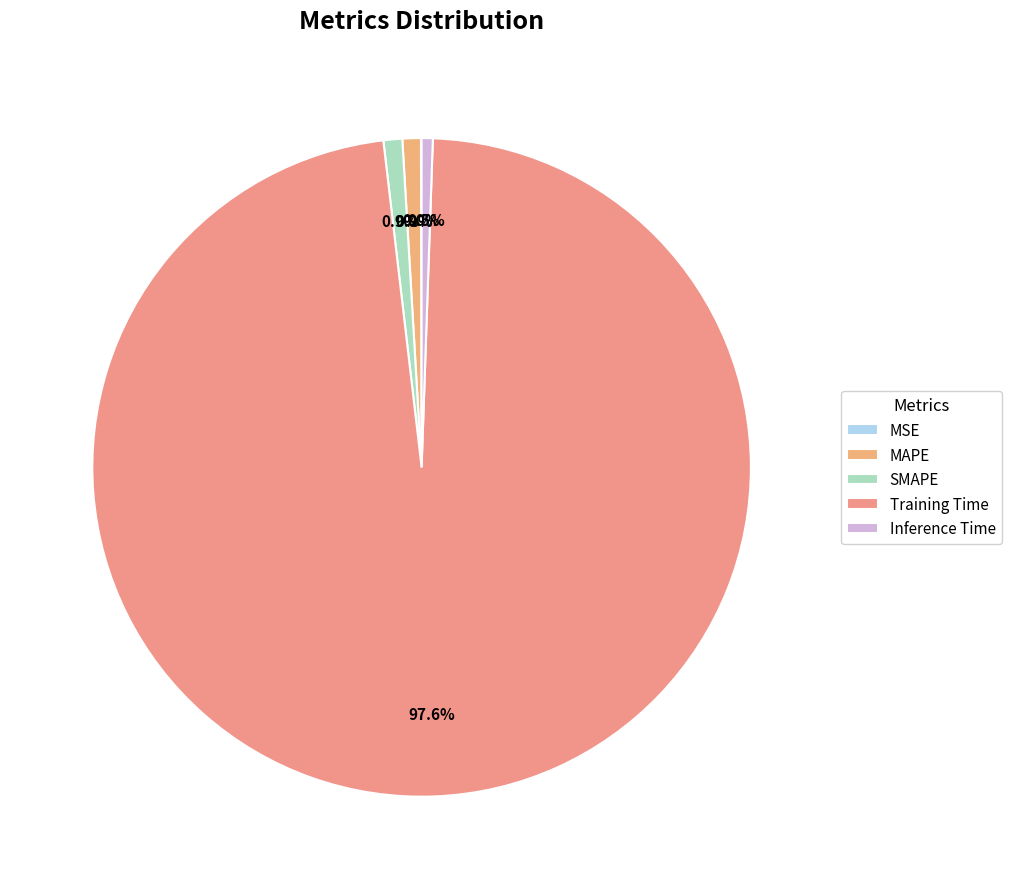

To the nearest percent, what is the difference between the Inference Time and MSE slice percentages?

1%